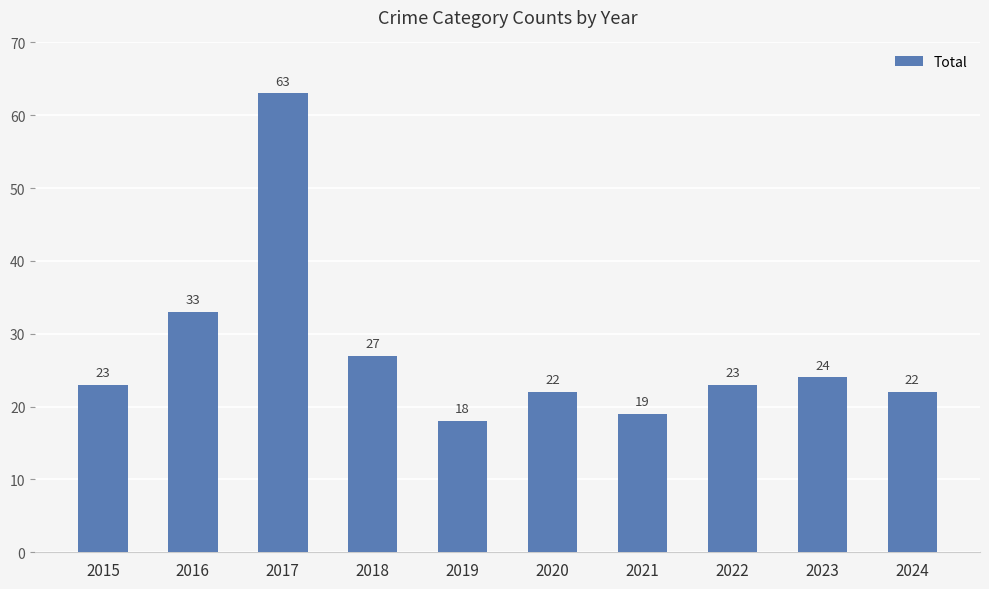

Is it true that the value at 2017 is 111?

False